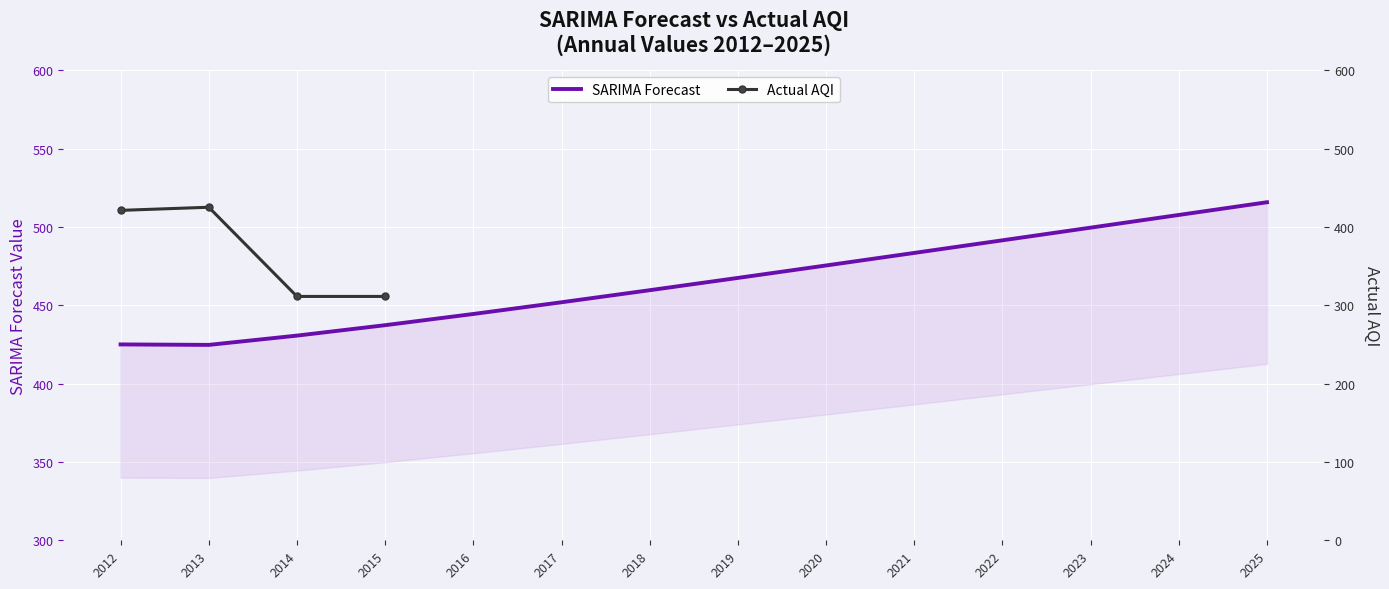

Is this an area chart (filled region under the line)?

No